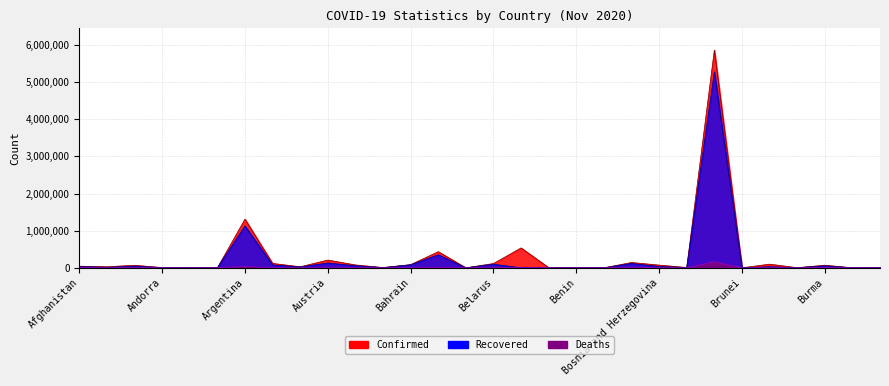

What are all the series names shown in the legend?

Confirmed, Recovered, Deaths